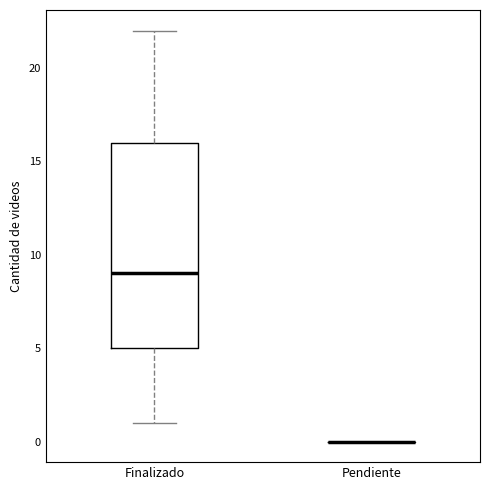

Reading left to right, read every box against the y-axis: the position of its median line, the range the box covers, and the ends of its whiskers. The values are not printed on the chart, so give them approximately, as read against the axis.

Finalizado: median 9, box 5 to 16, whiskers 1 to 22
Pendiente: box collapsed to a line at 0, whiskers 0 to 0